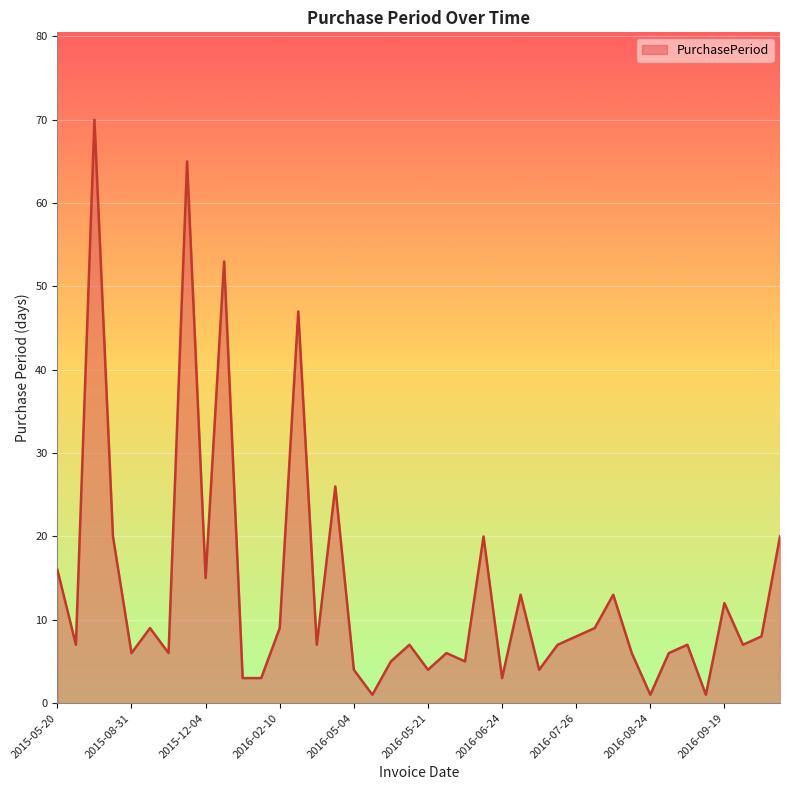

What is the greatest value displayed?

70